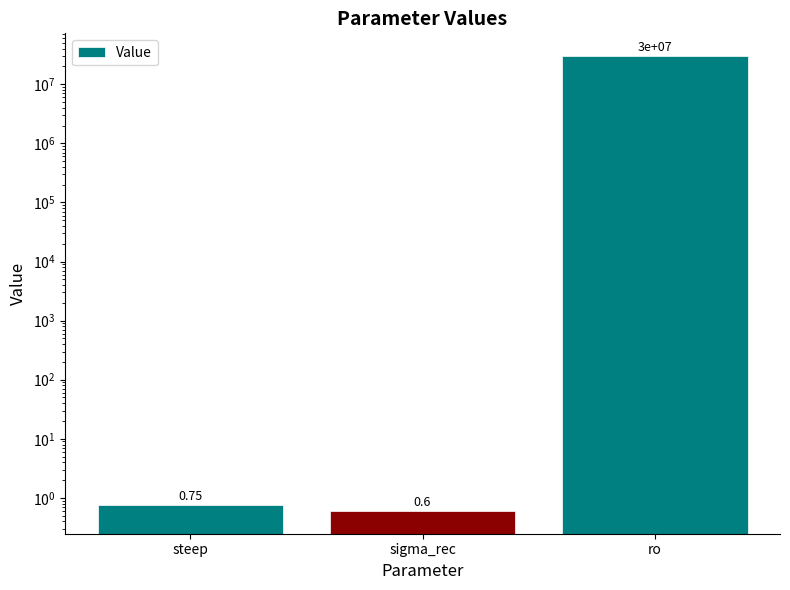

Reading right to left, transcribe all the data shown in this chart.

ro=30000000.0	sigma_rec=0.6	steep=0.8